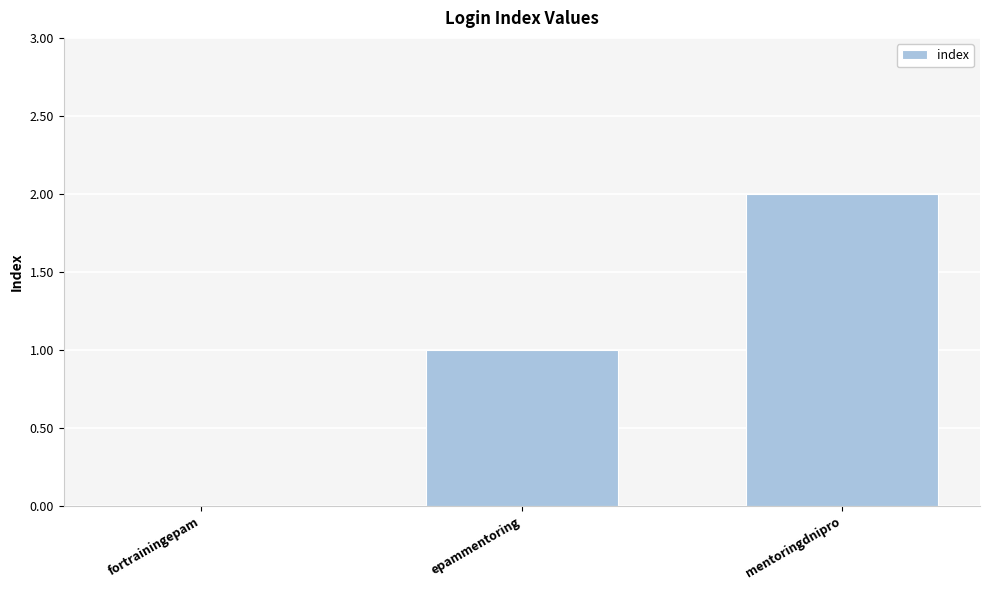

Count the number of data series in this chart.

1